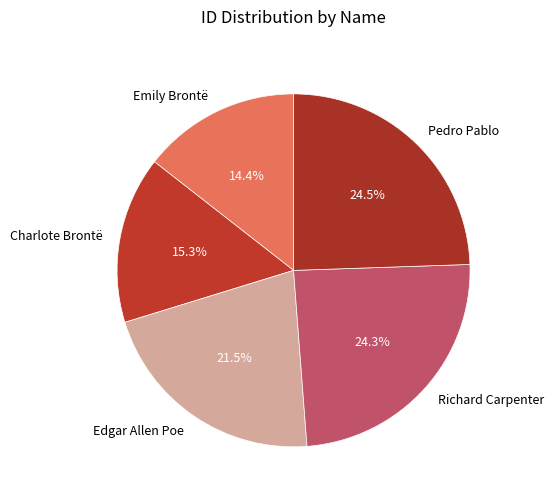

The Edgar Allen Poe slice represents 32% of the pie. True or false?

False